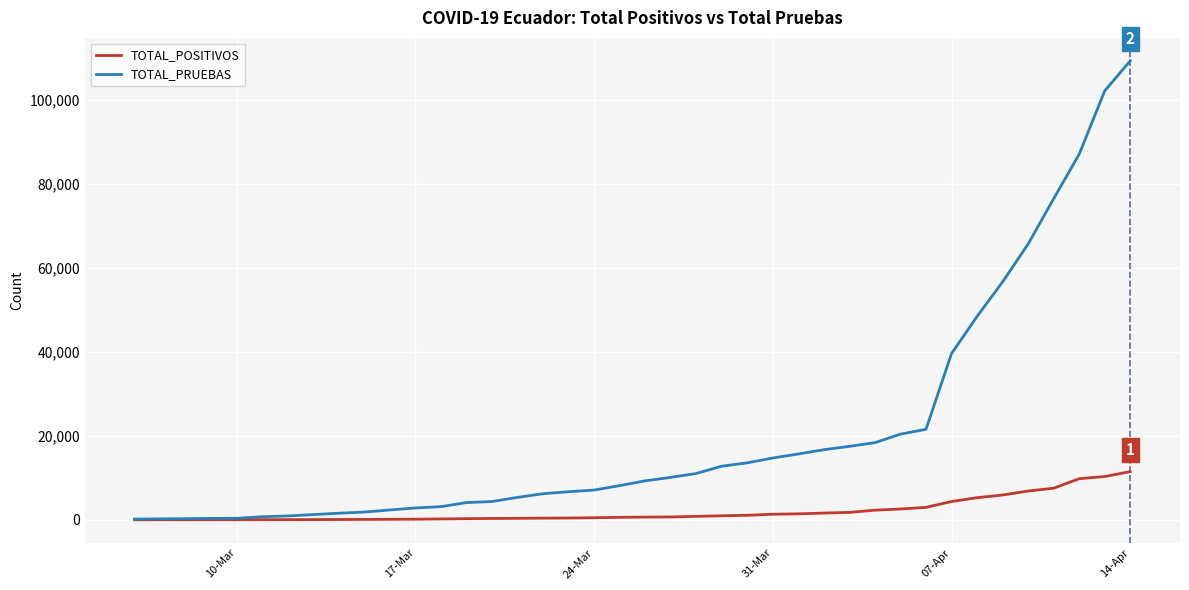

Which series has the largest total across all categories?

TOTAL_PRUEBAS